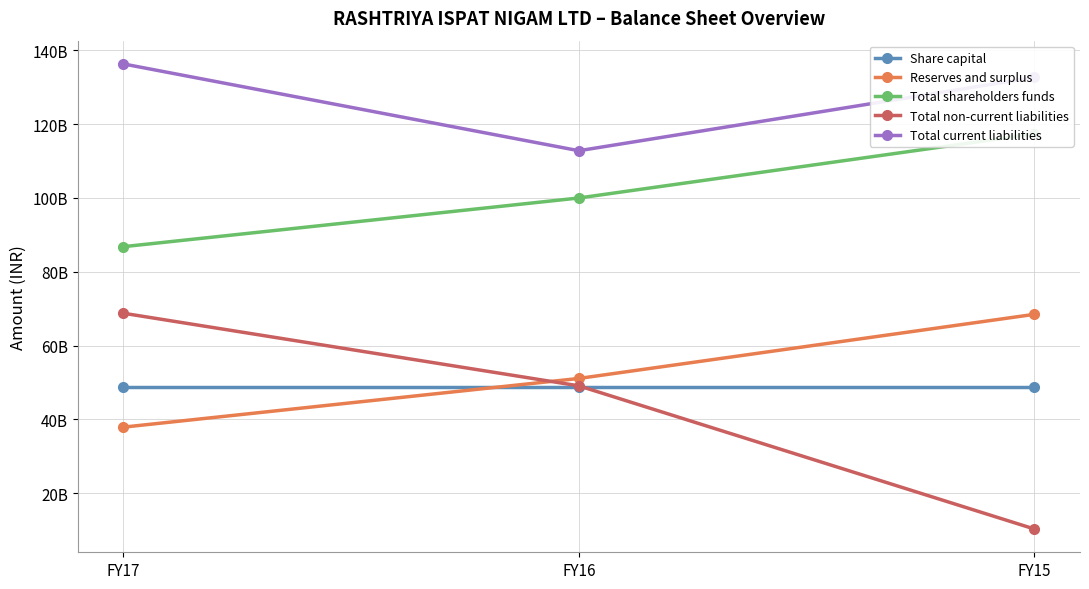

Rank the series at FY17 from lowest to highest value.

Reserves and surplus, Share capital, Total non-current liabilities, Total shareholders funds, Total current liabilities